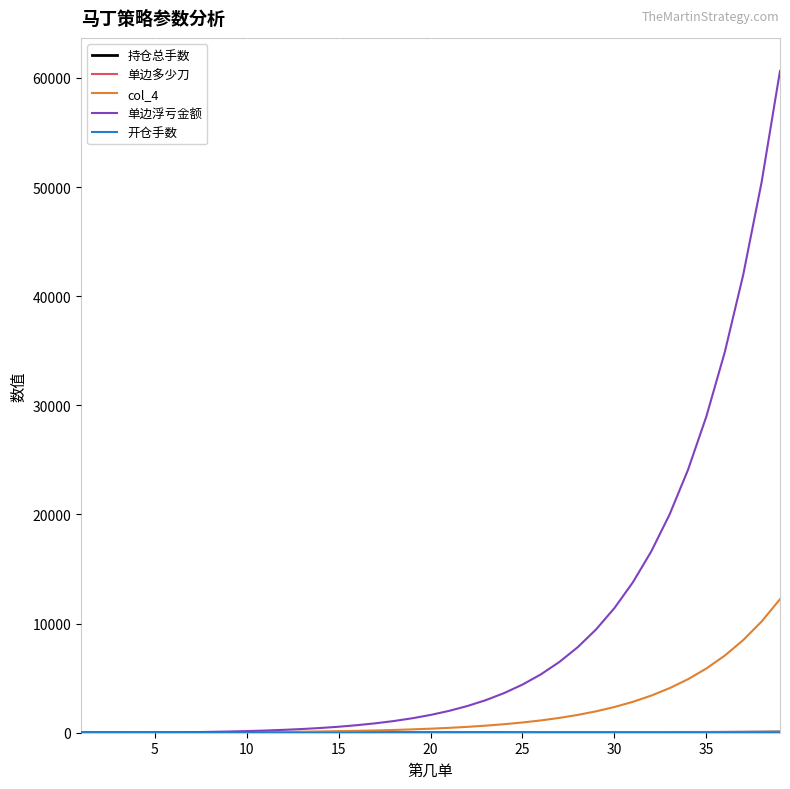

Which series has the widest spread of values?

单边浮亏金额